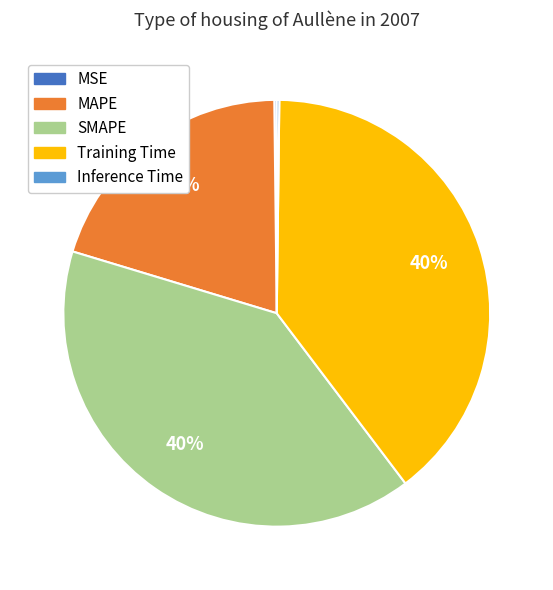

To the nearest percent, what is the difference between the MAPE and SMAPE slice percentages?

20%